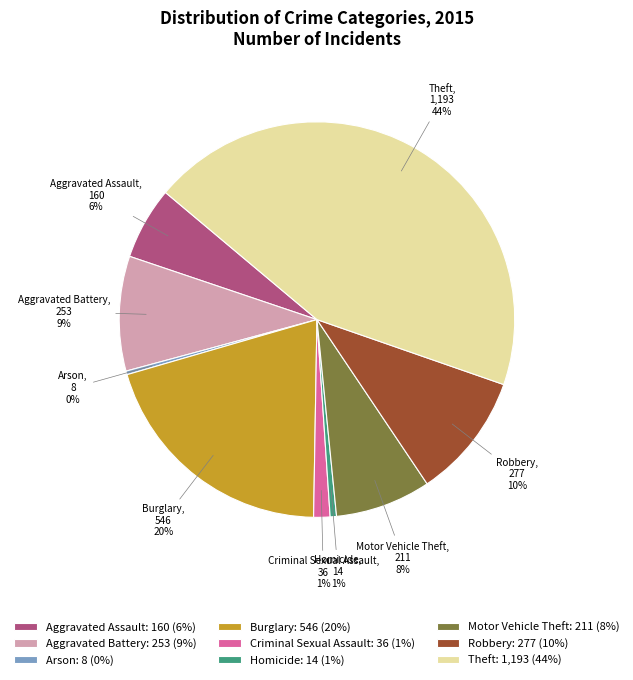

To the nearest percent, what percentage of the pie is Robbery?

10%